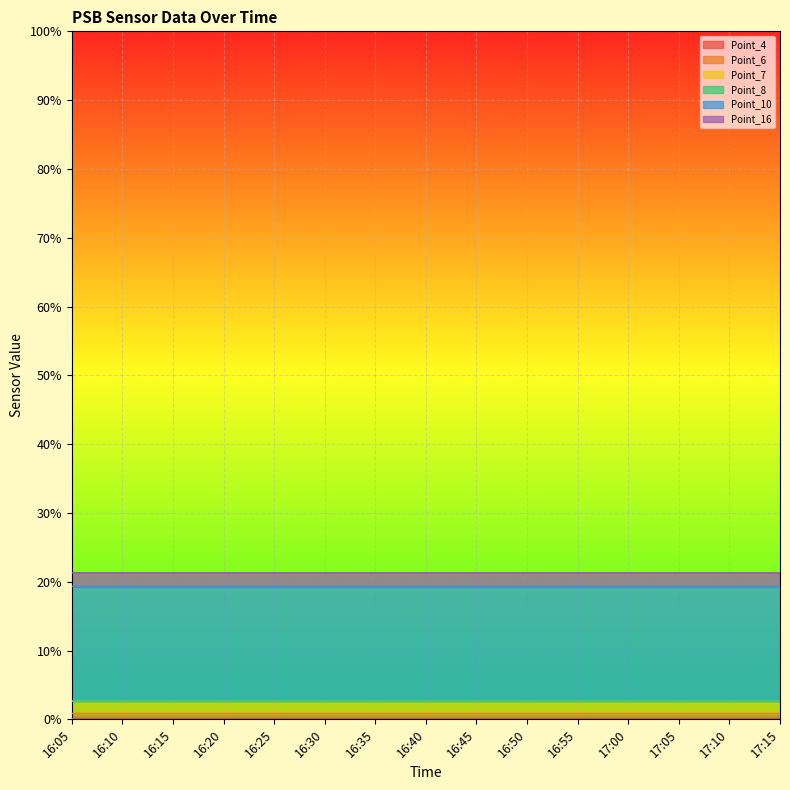

Is the value of Point_6 at 16:05 greater than the value of Point_7 at 16:20?

No